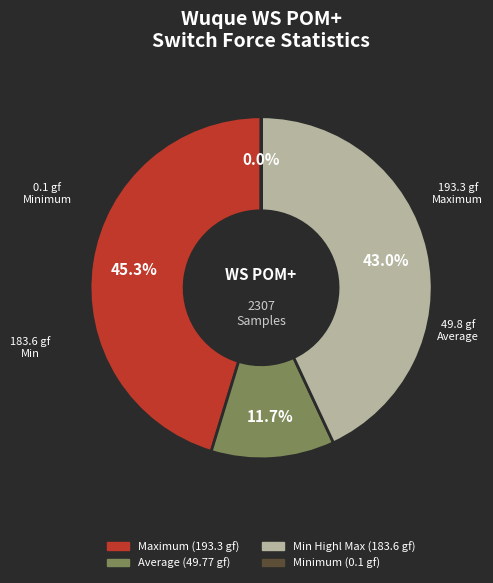

Is there a majority slice in this chart?

No